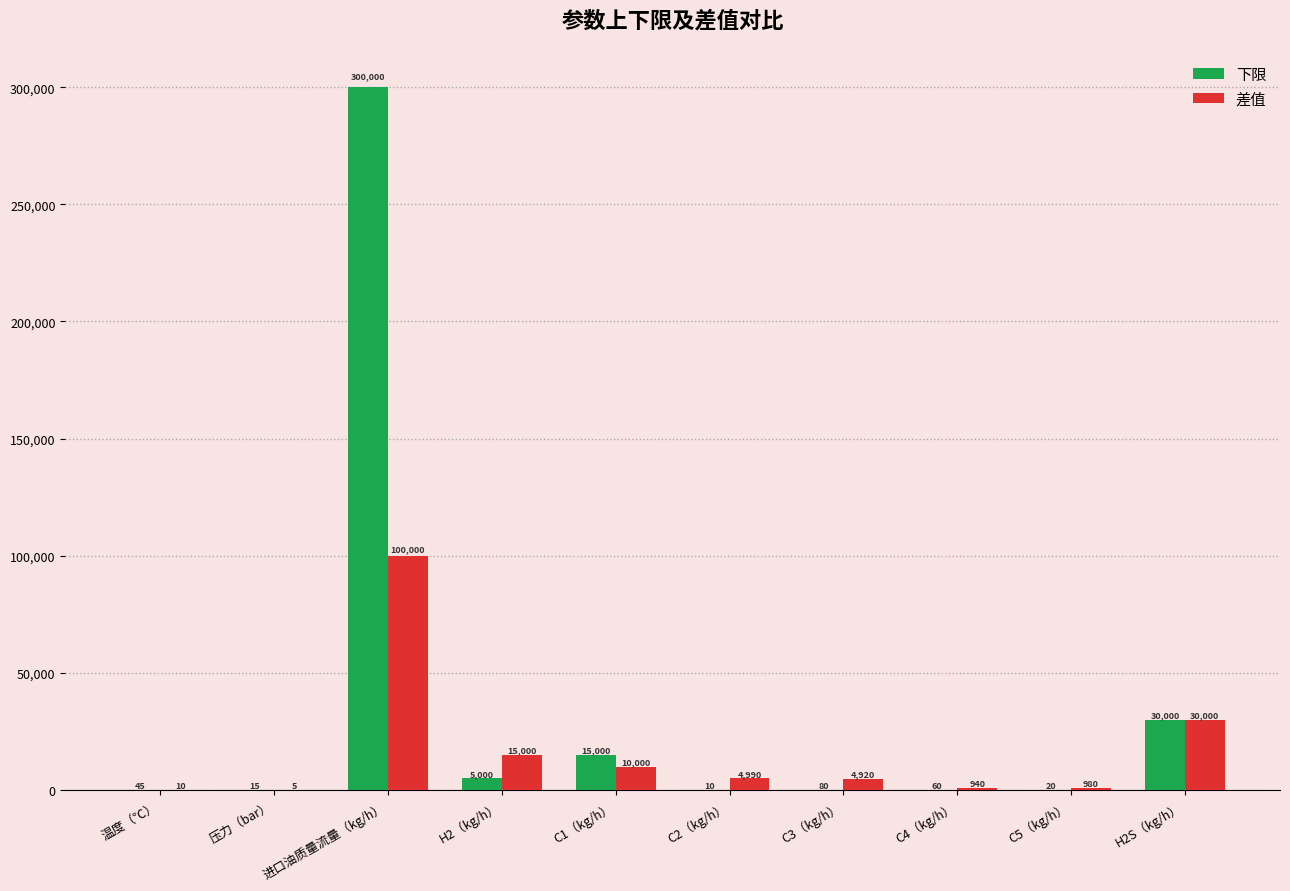

What is the difference between the 差值 values at C5（kg/h） and C4（kg/h）?

40